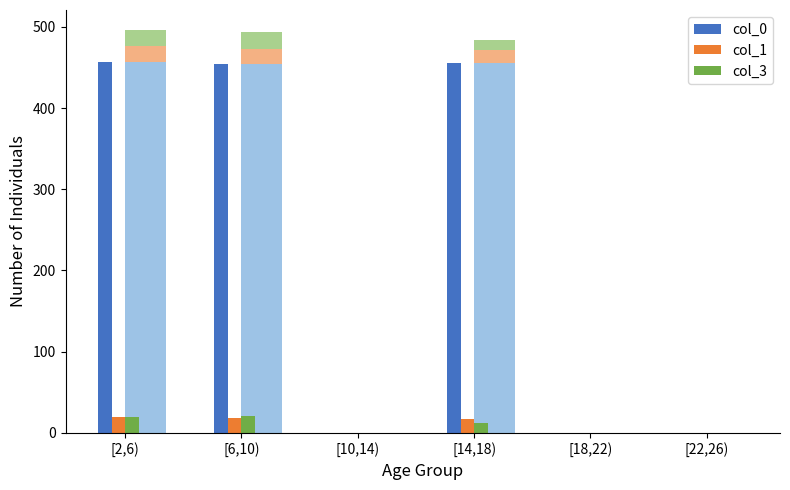

Reading left to right, list all the values displayed in this chart.

col_0: 456.1	454.3	0.0	455.0	0.0	0.0
col_1: 20.1	18.5	0.0	16.7	0.0	0.0
col_3: 19.8	20.2	0.0	12.7	0.0	0.0